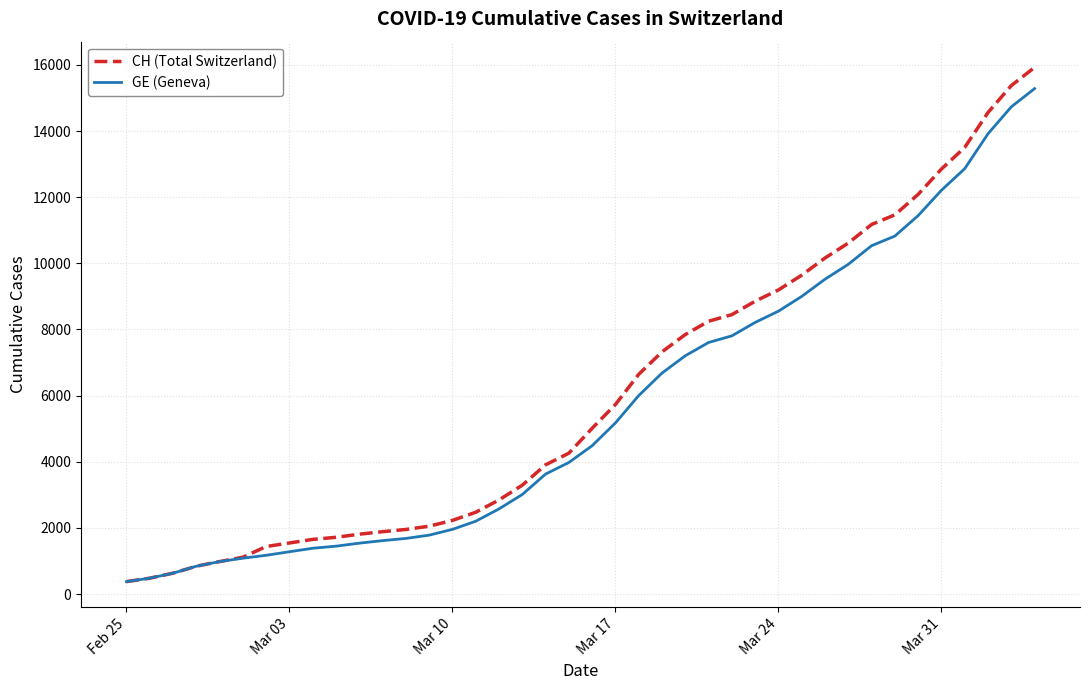

What is the greatest value displayed?

15926